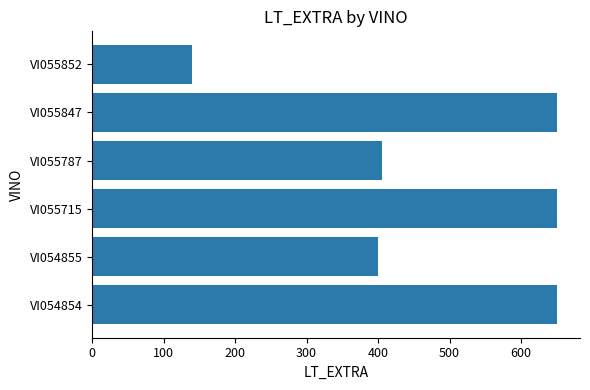

Which category has the lowest value across all series?

VI055852